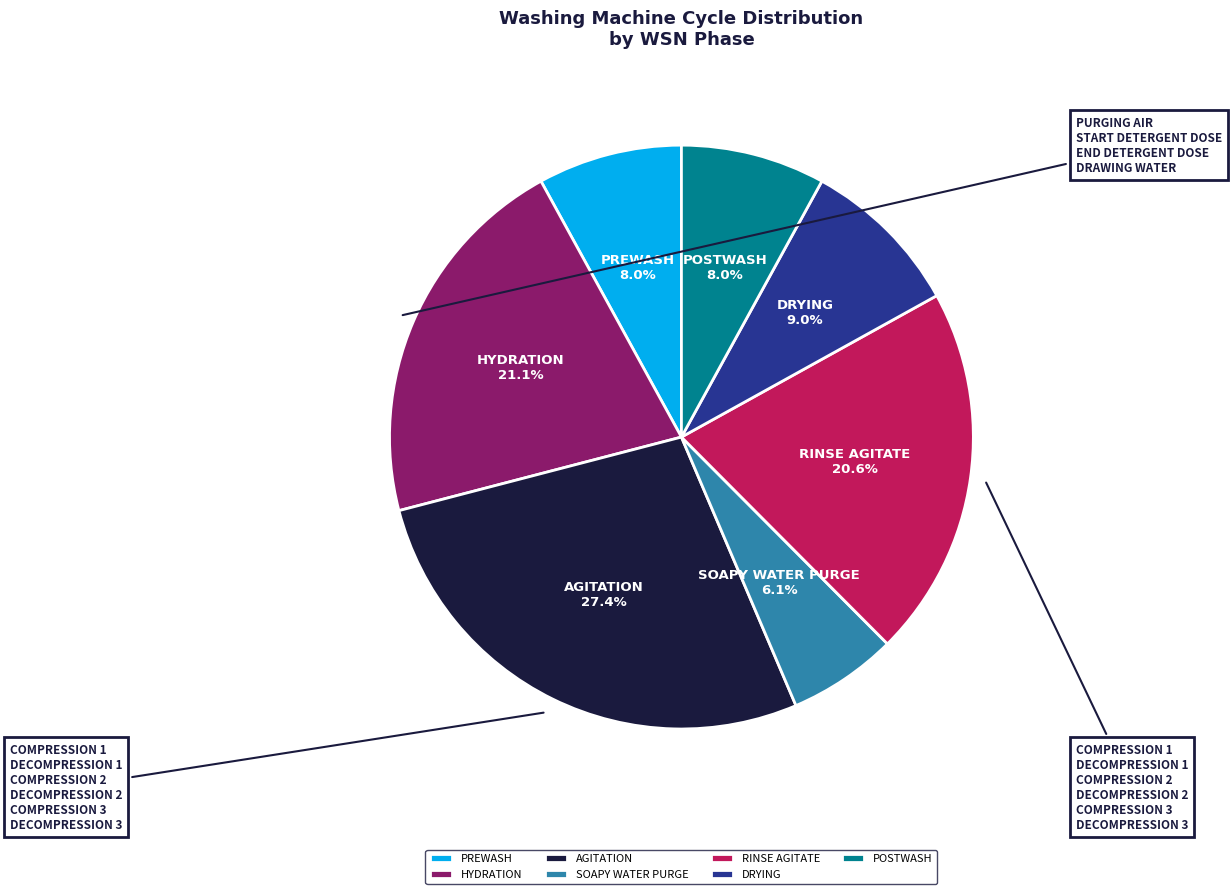

What portion of the pie excludes POSTWASH?

92.0%